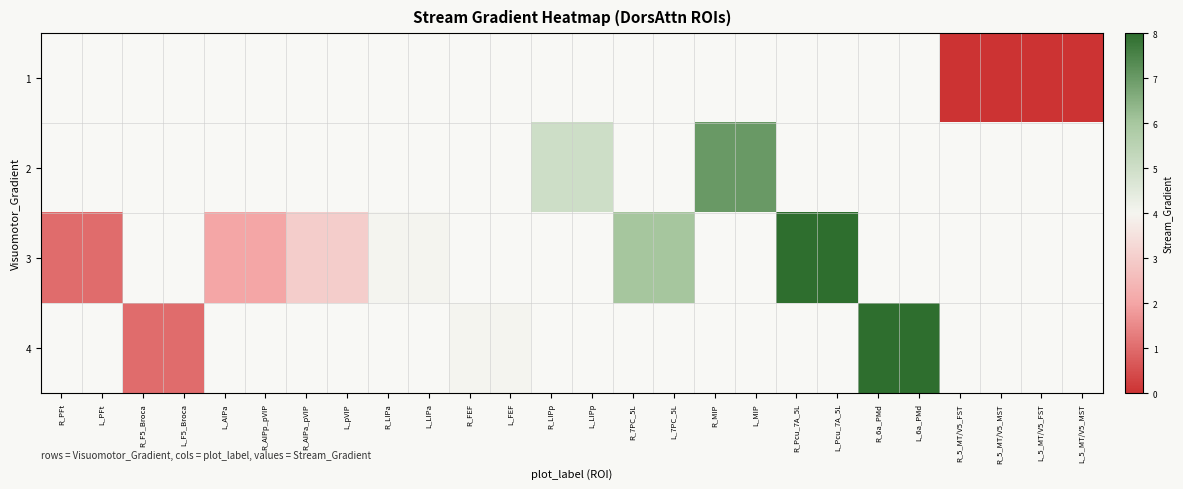

How many series are shown in this chart?

4